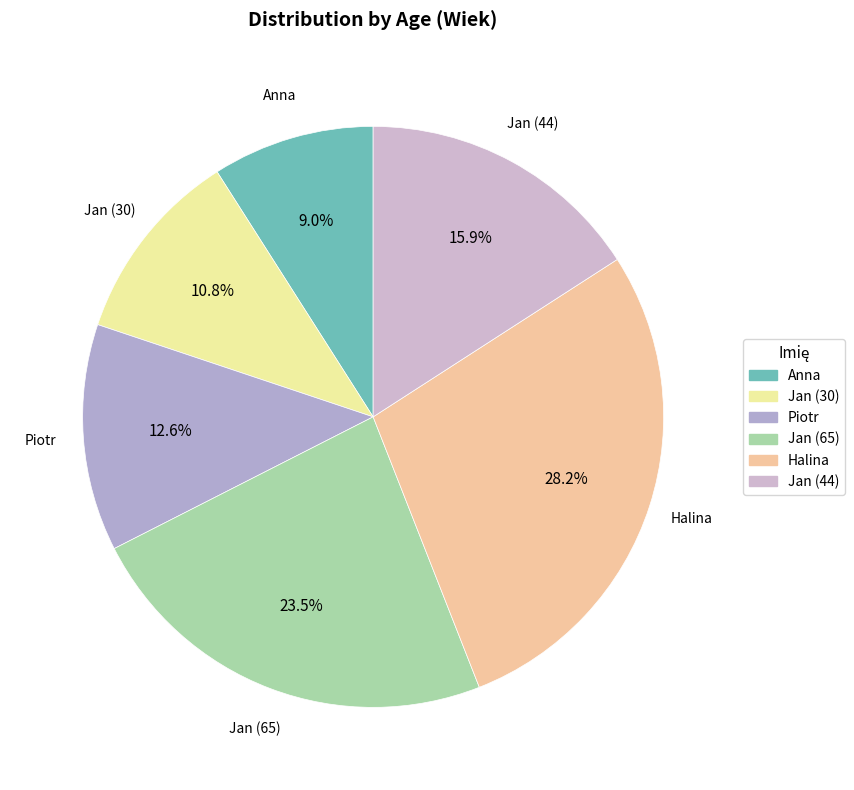

Which has a higher value, Halina or Anna?

Halina